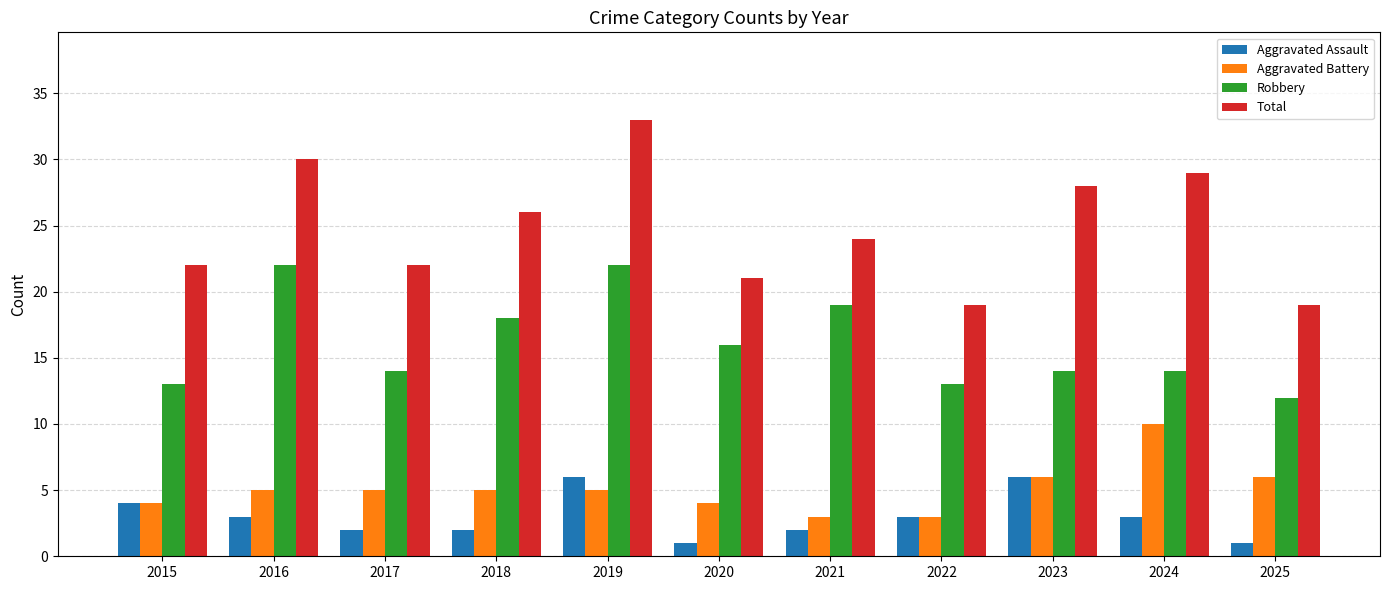

How many distinct data groups are displayed?

4